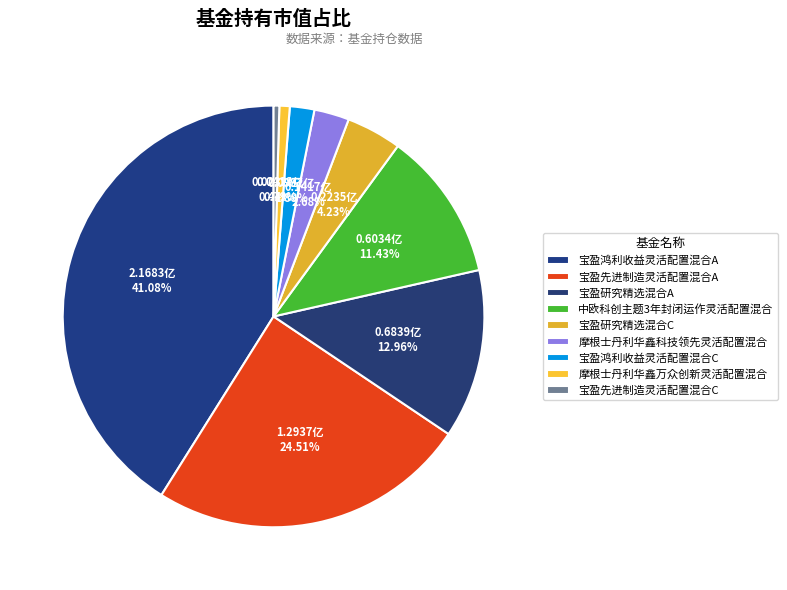

How many slices are in this pie chart?

9